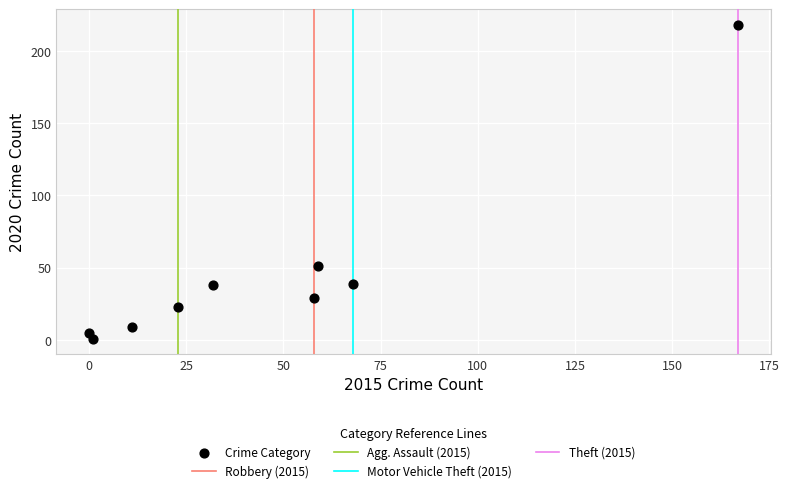

What Y value in the scatter plot is closest to 109?

51